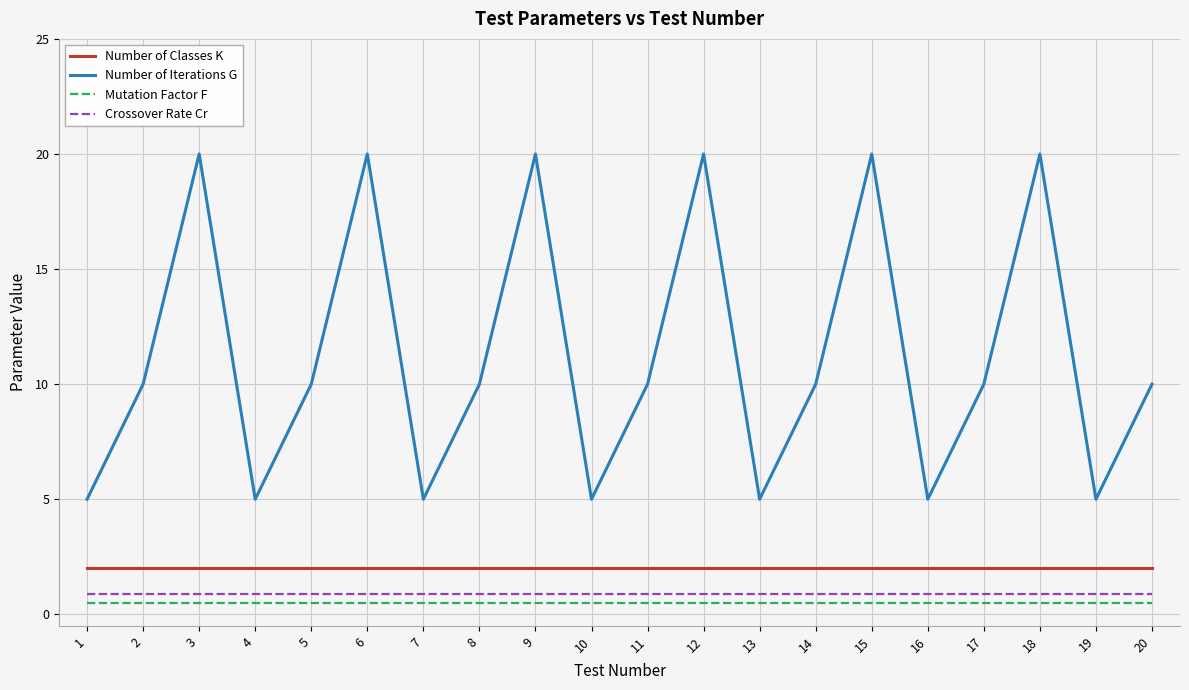

What is the greatest value displayed?

20.0